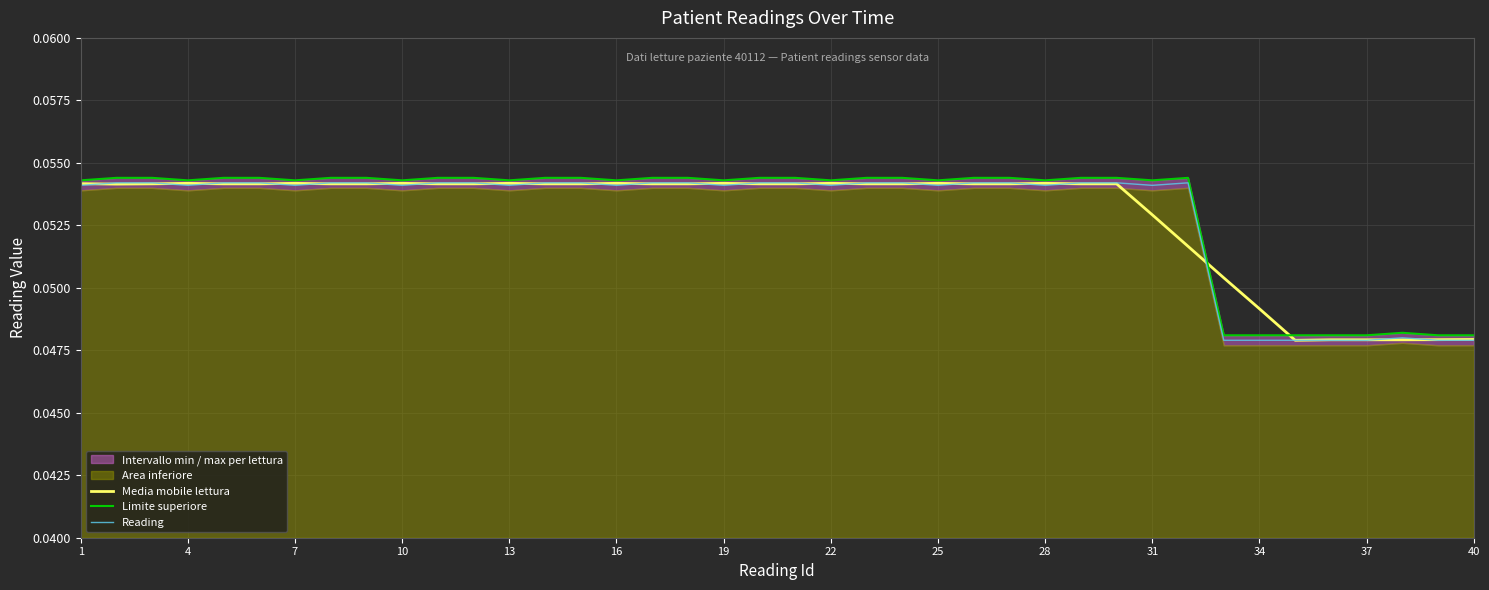

Which series has the largest total across all categories?

Limite superiore